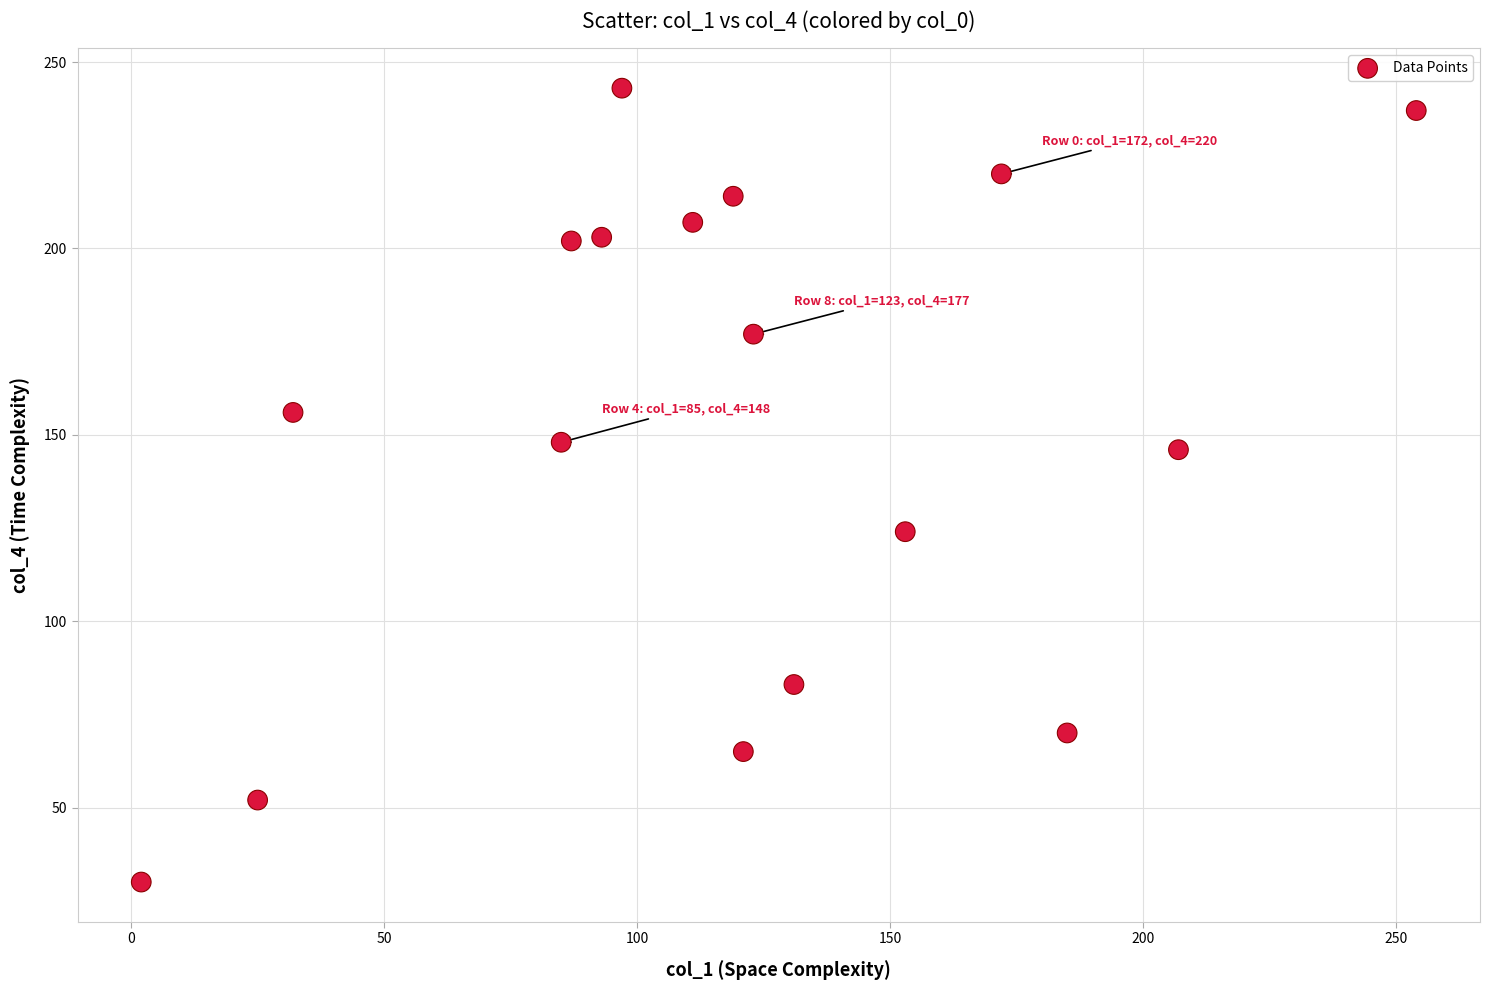

What is the range of Y values (max minus min)?

213